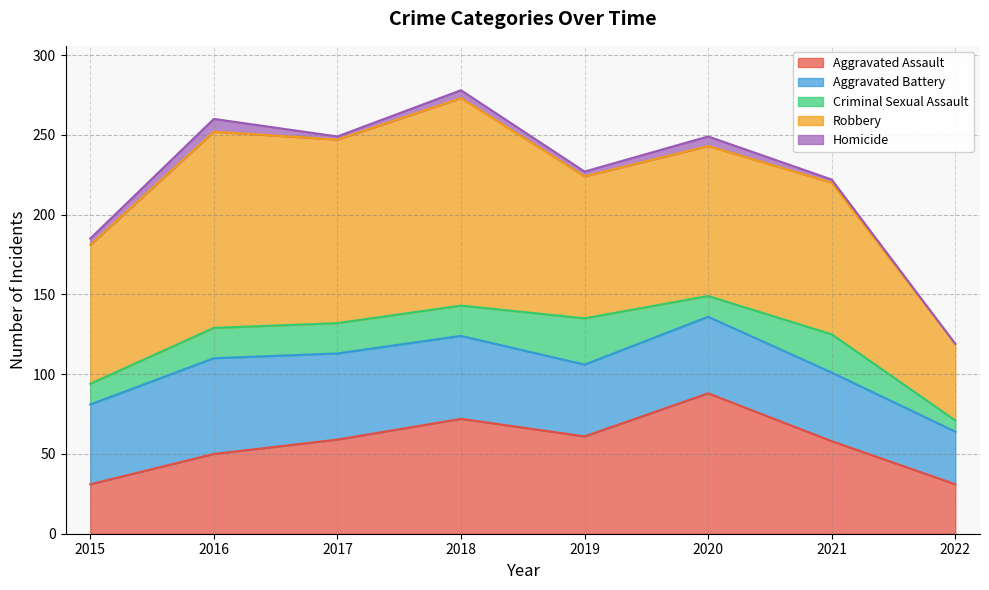

What is the difference between the maximum and minimum values in the Aggravated Assault series?

57